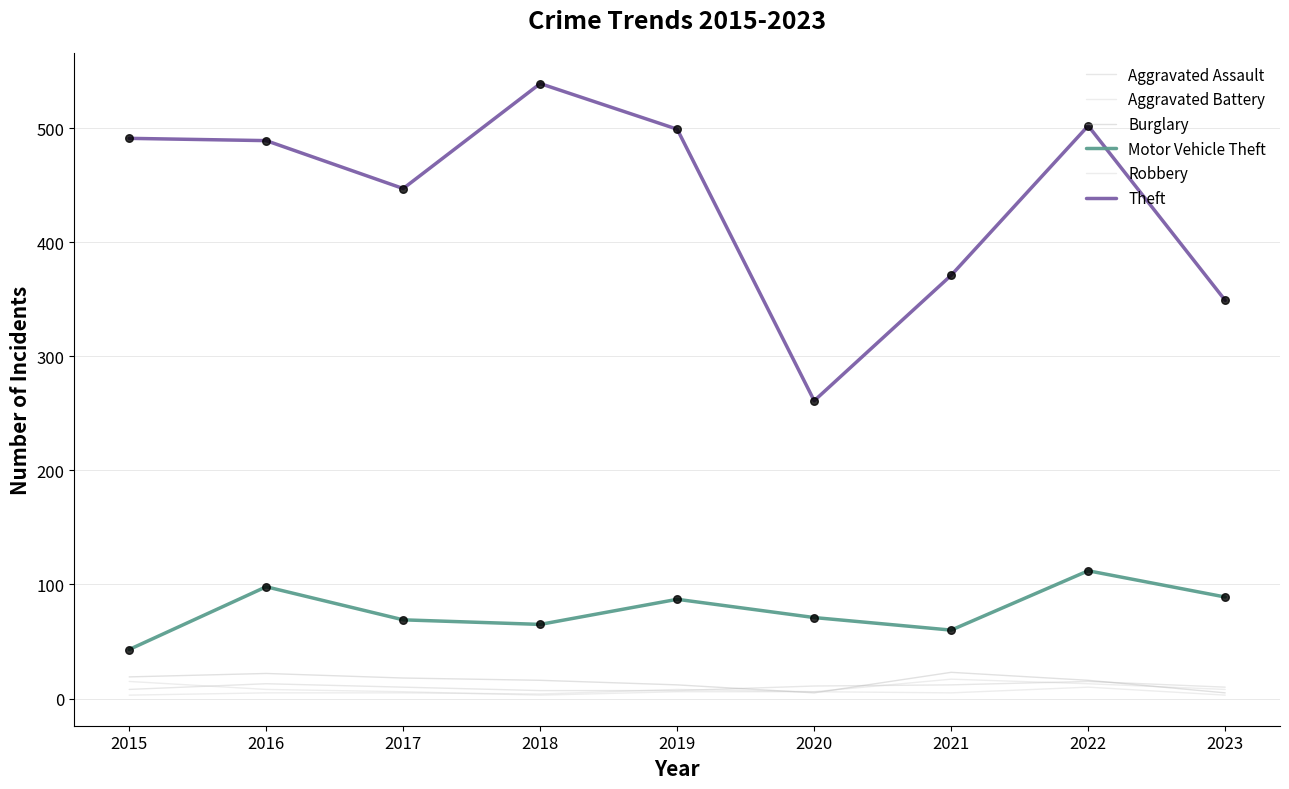

Is this an area chart (filled region under the line)?

No